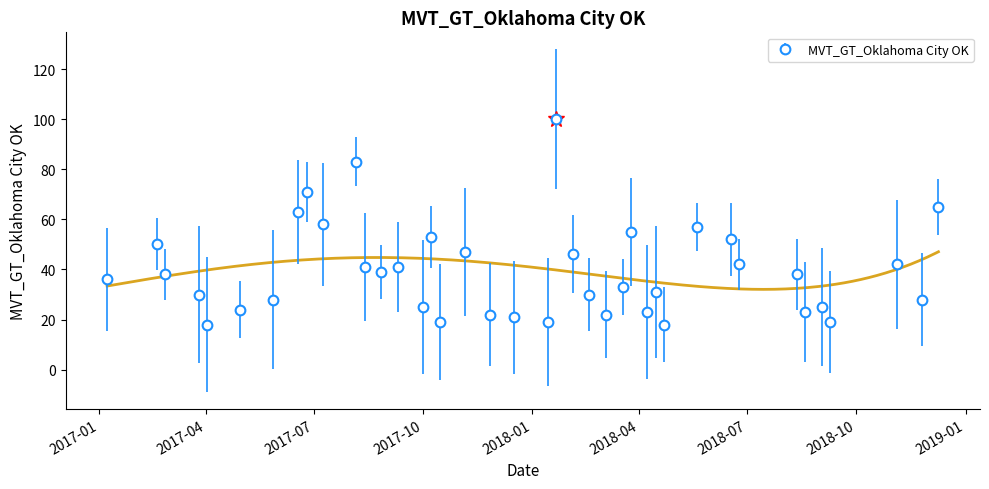

What is the ratio of the value at 2018-01-21 to the value at 2017-11-26?

4.5